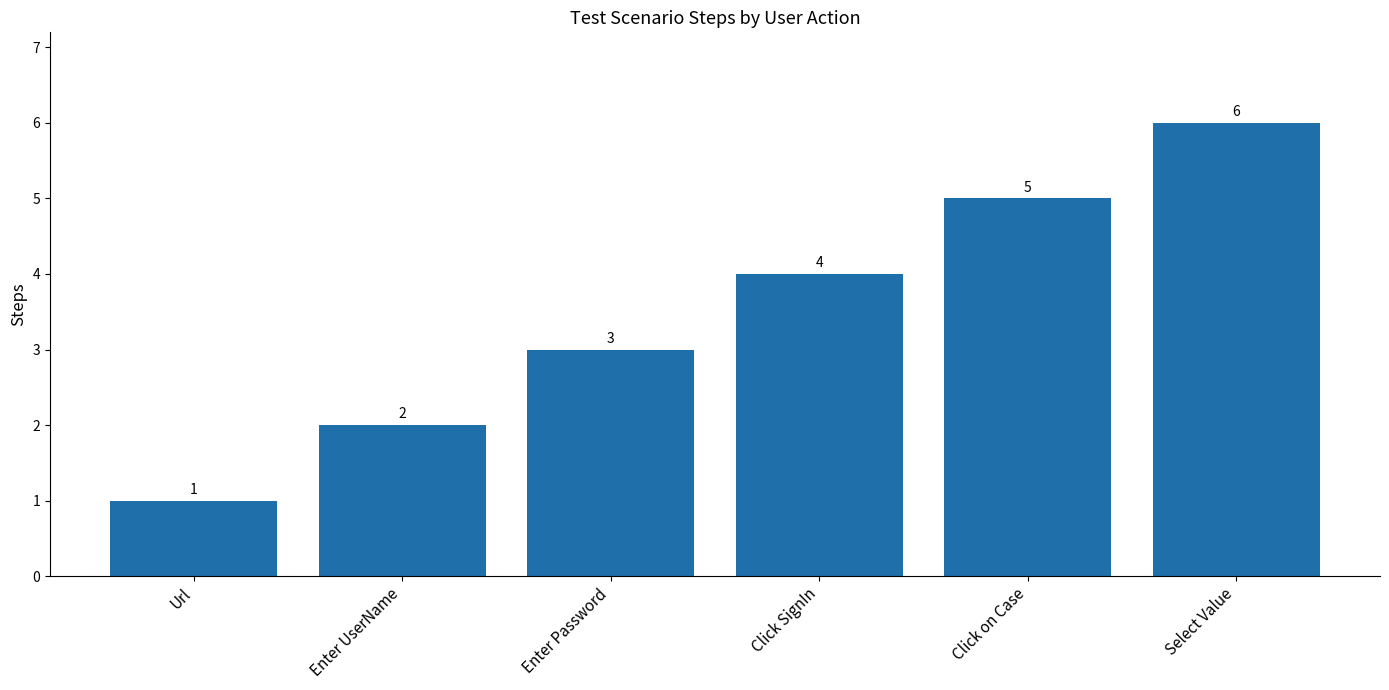

Reading left to right, transcribe all the data shown in this chart.

Url=1	Enter UserName=2	Enter Password=3	Click SignIn=4	Click on Case=5	Select Value=6